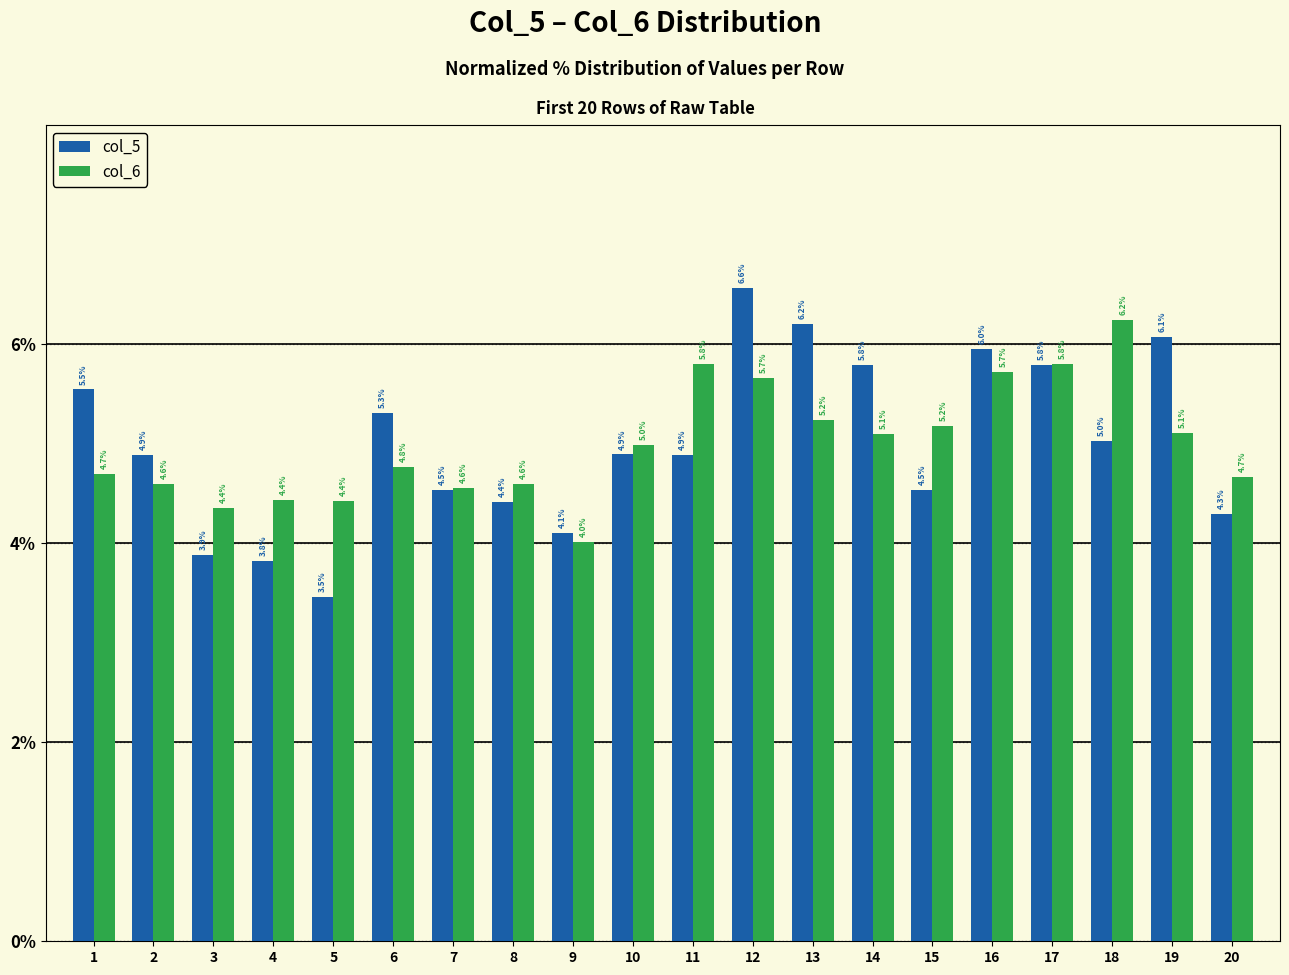

Which series changed the most between 12 and 16?

col_5